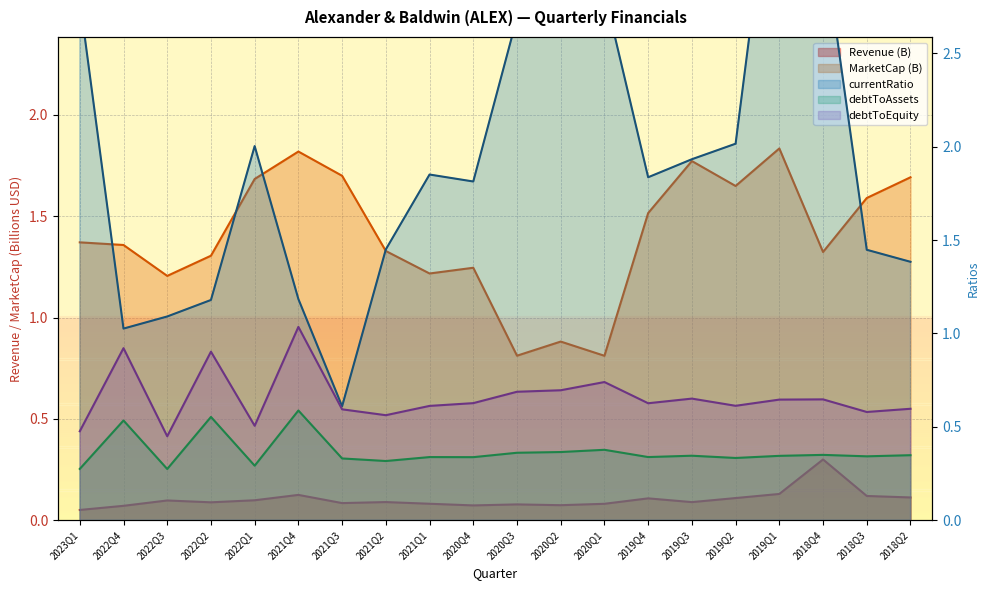

List the labels in order of debtToEquity value, largest first.

2021Q4, 2022Q4, 2022Q2, 2020Q1, 2020Q2, 2020Q3, 2019Q3, 2018Q4, 2019Q1, 2020Q4, 2019Q4, 2019Q2, 2021Q1, 2018Q2, 2021Q3, 2018Q3, 2021Q2, 2022Q1, 2023Q1, 2022Q3